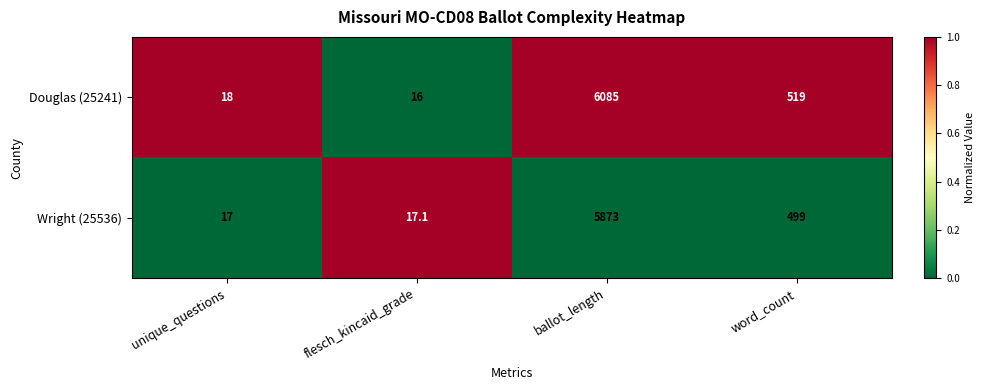

List the series in order of their overall mean, highest first.

Douglas (25241), Wright (25536)